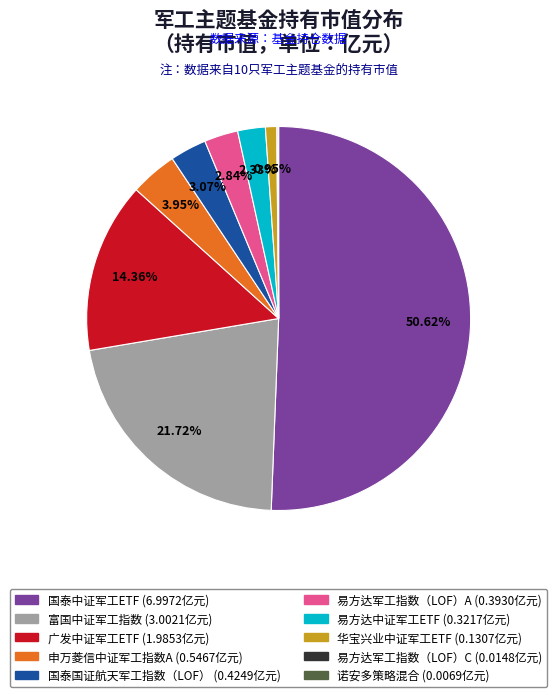

True or false: 易方达中证军工ETF accounts for 2% of the total.

True